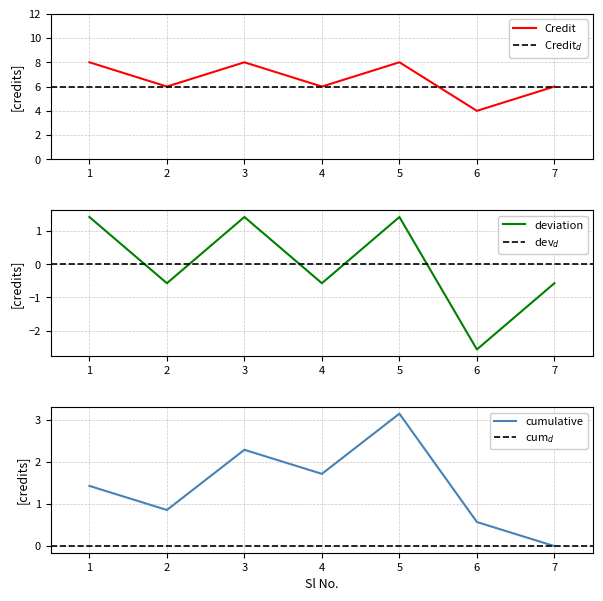

At which label does the data first exceed 6?

1